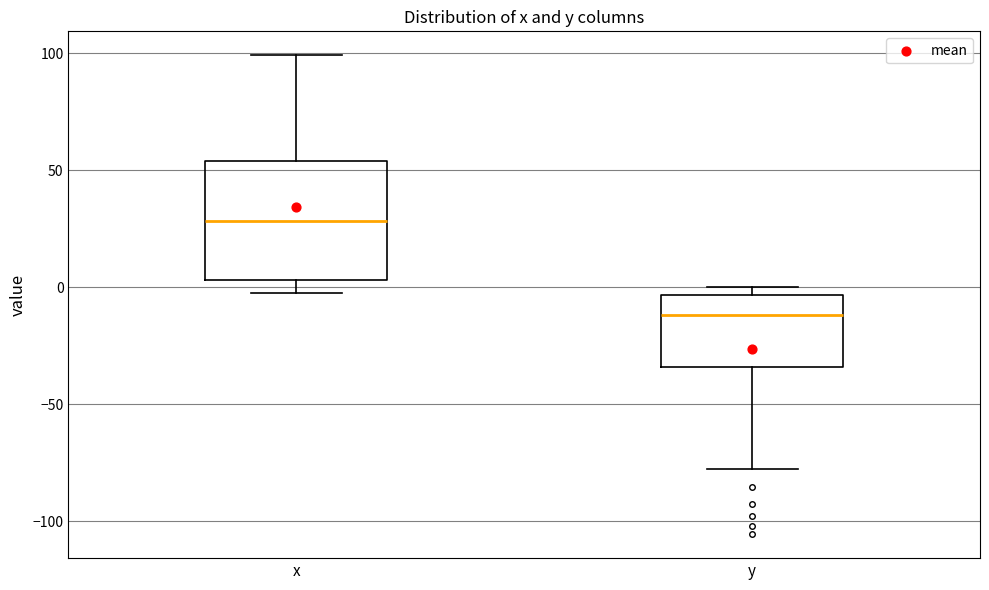

Which box's median line is the highest?

x